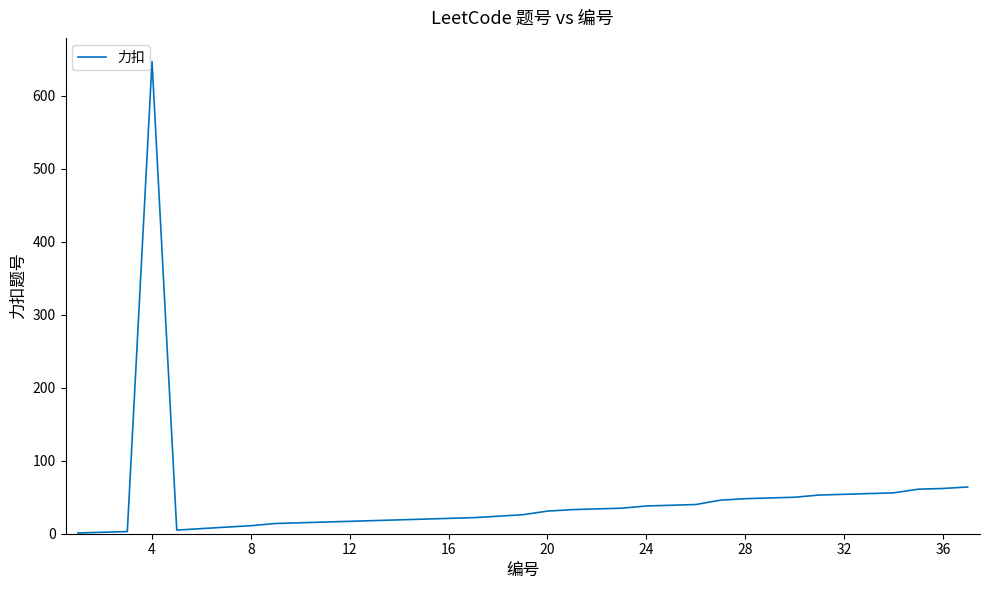

What is the maximum value shown in the chart?

647